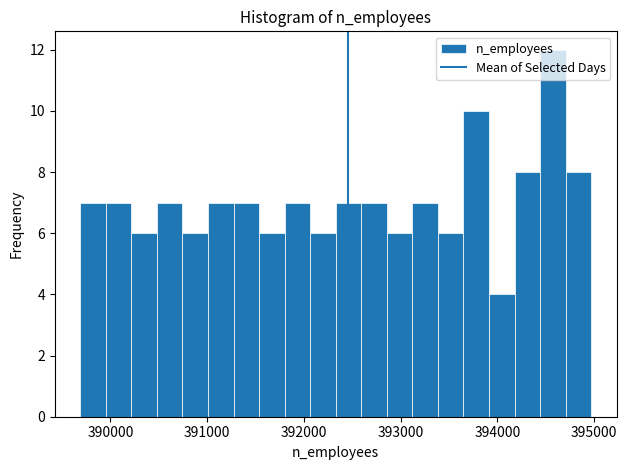

Around what value on the x-axis is the tallest bar? Give the approximate position of its centre, as read against the axis.

394600